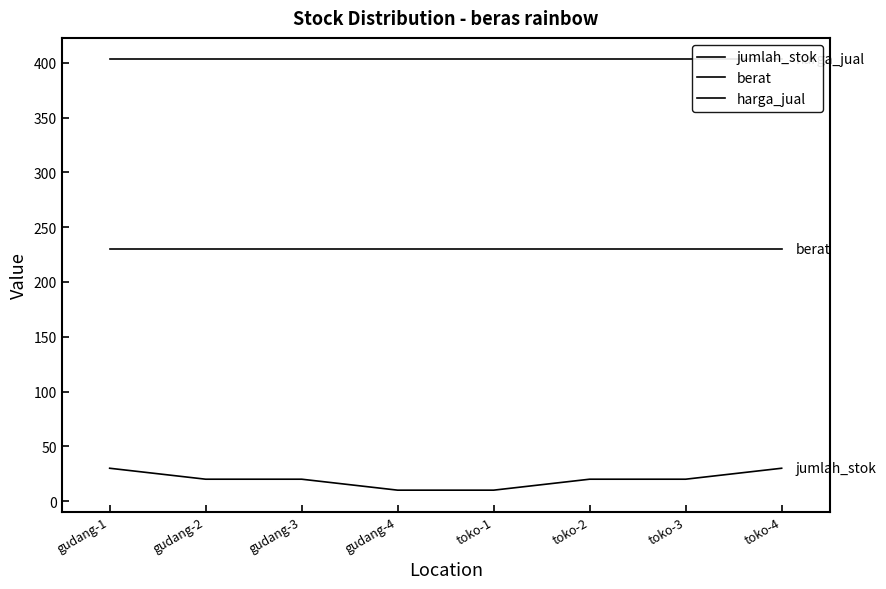

True or false: berat and jumlah_stok intersect in this chart.

False